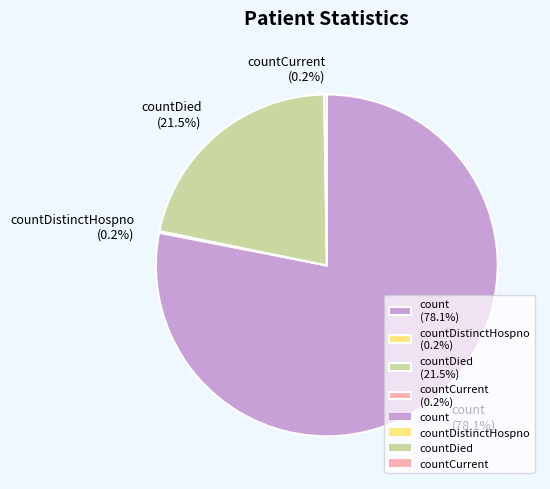

Is there any slice that represents more than half of the pie?

Yes